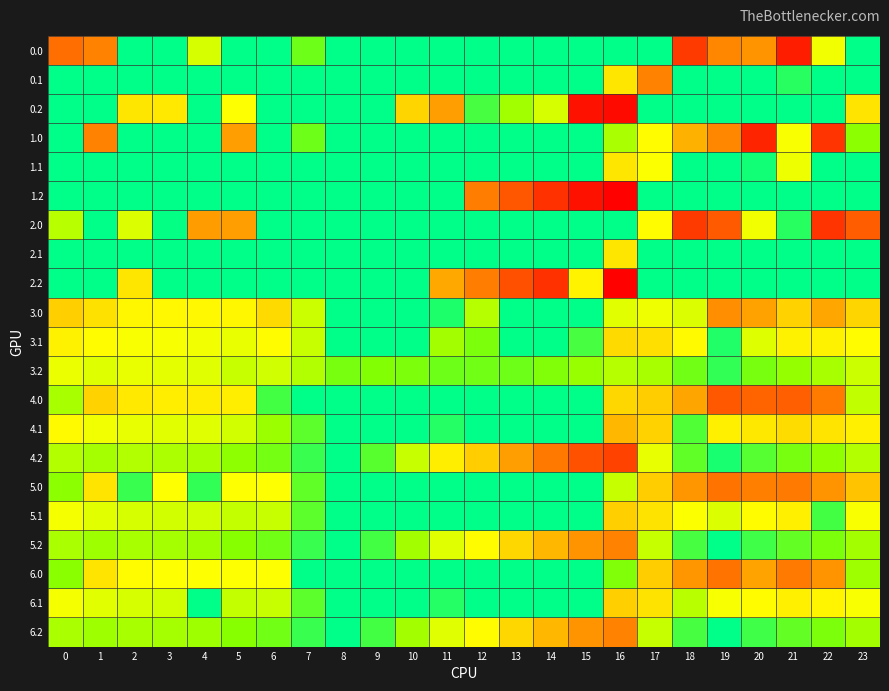

At which category does the chart reach its peak across all series?

16